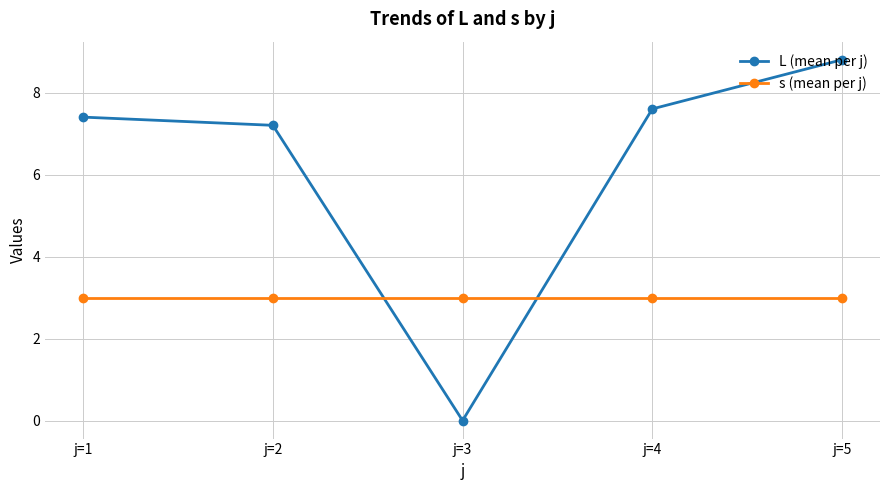

At which category does L (mean per j) reach its first local valley?

j=3